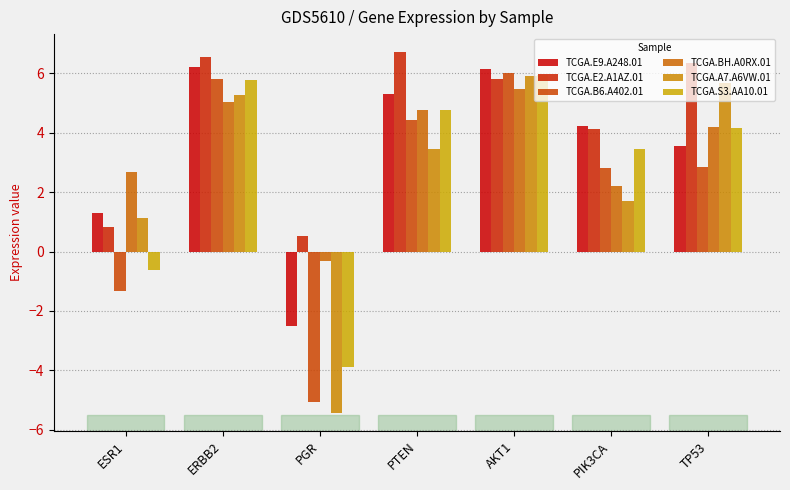

Between ESR1 and PIK3CA, which series saw the biggest shift?

TCGA.B6.A402.01